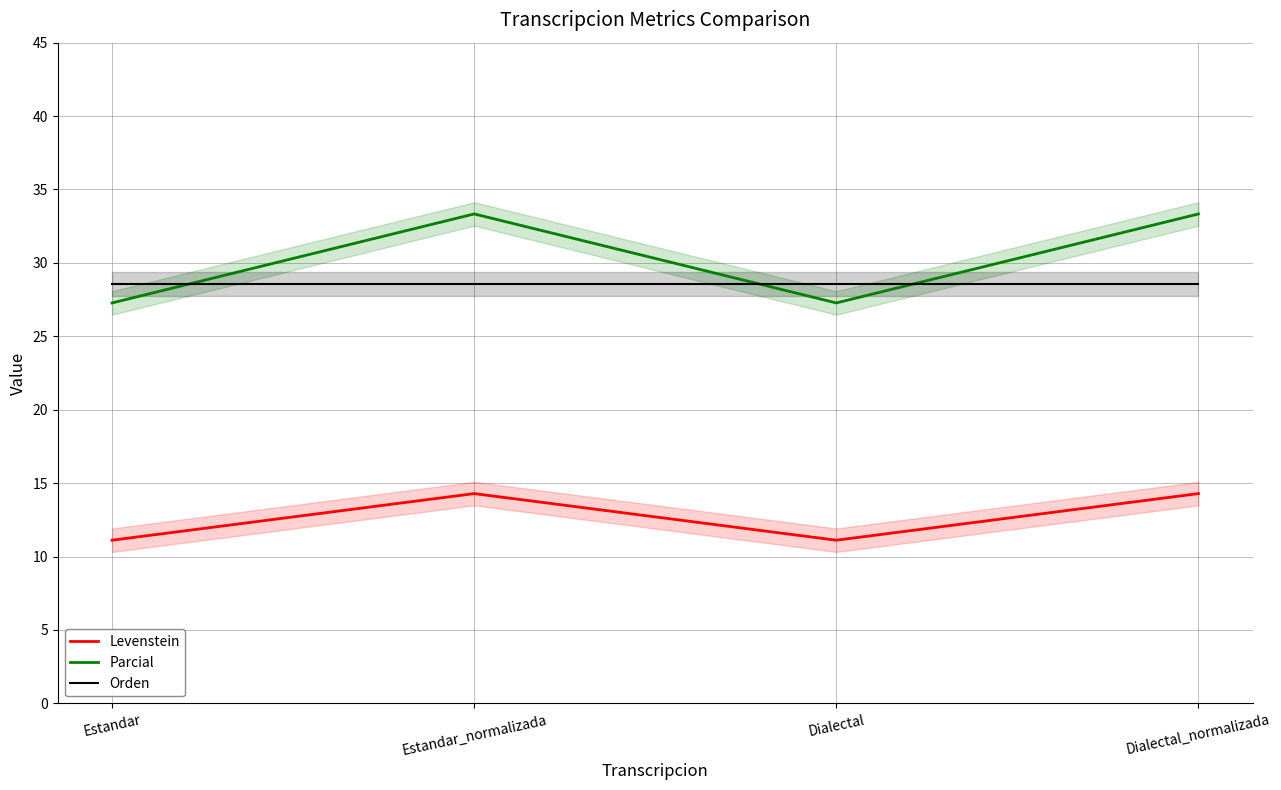

How many interior local valleys does the Parcial series have?

1